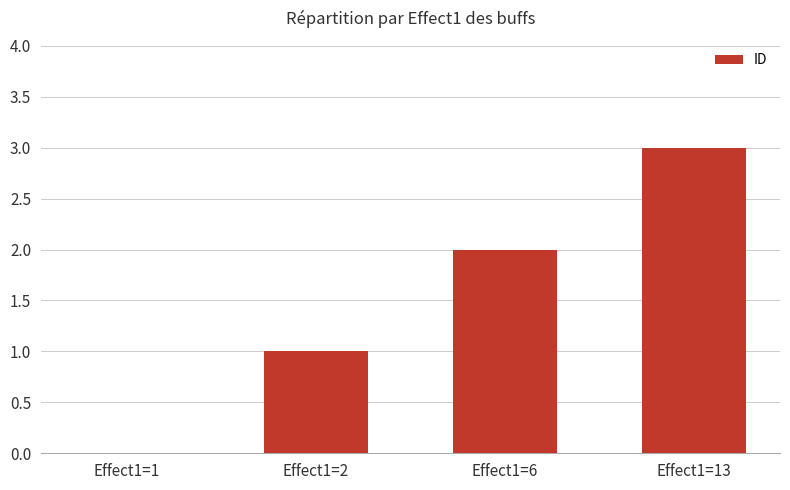

What is the change in value from Effect1=1 to Effect1=13?

+3